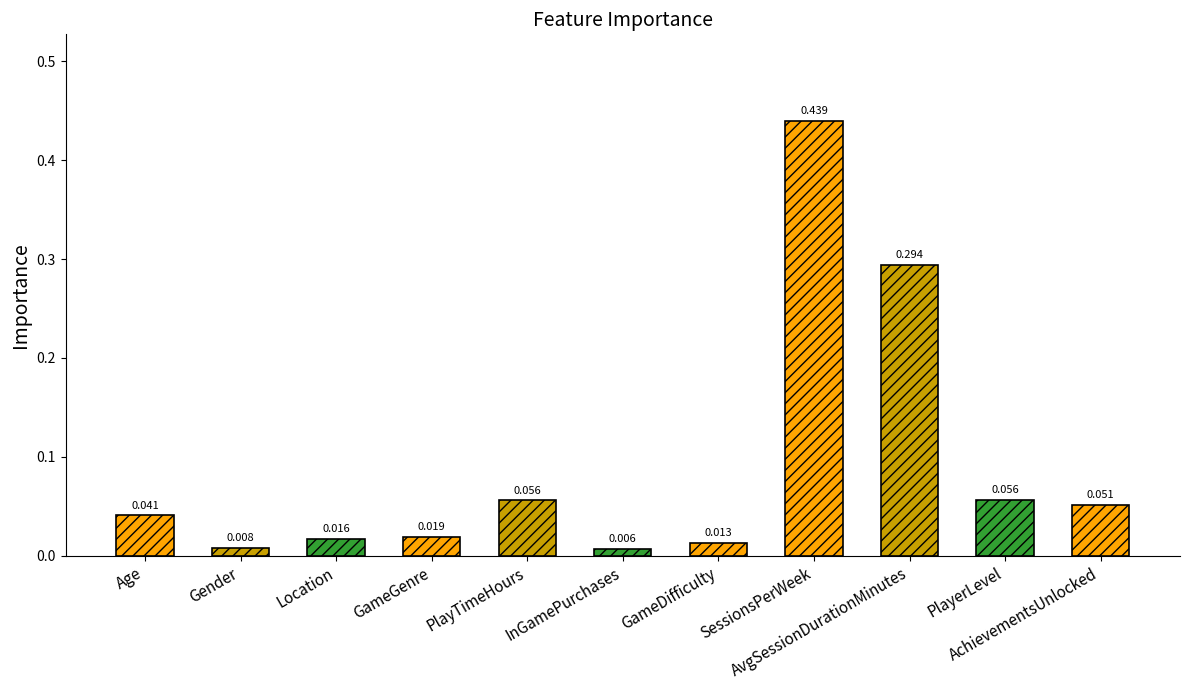

What is the maximum value shown in the chart?

0.4